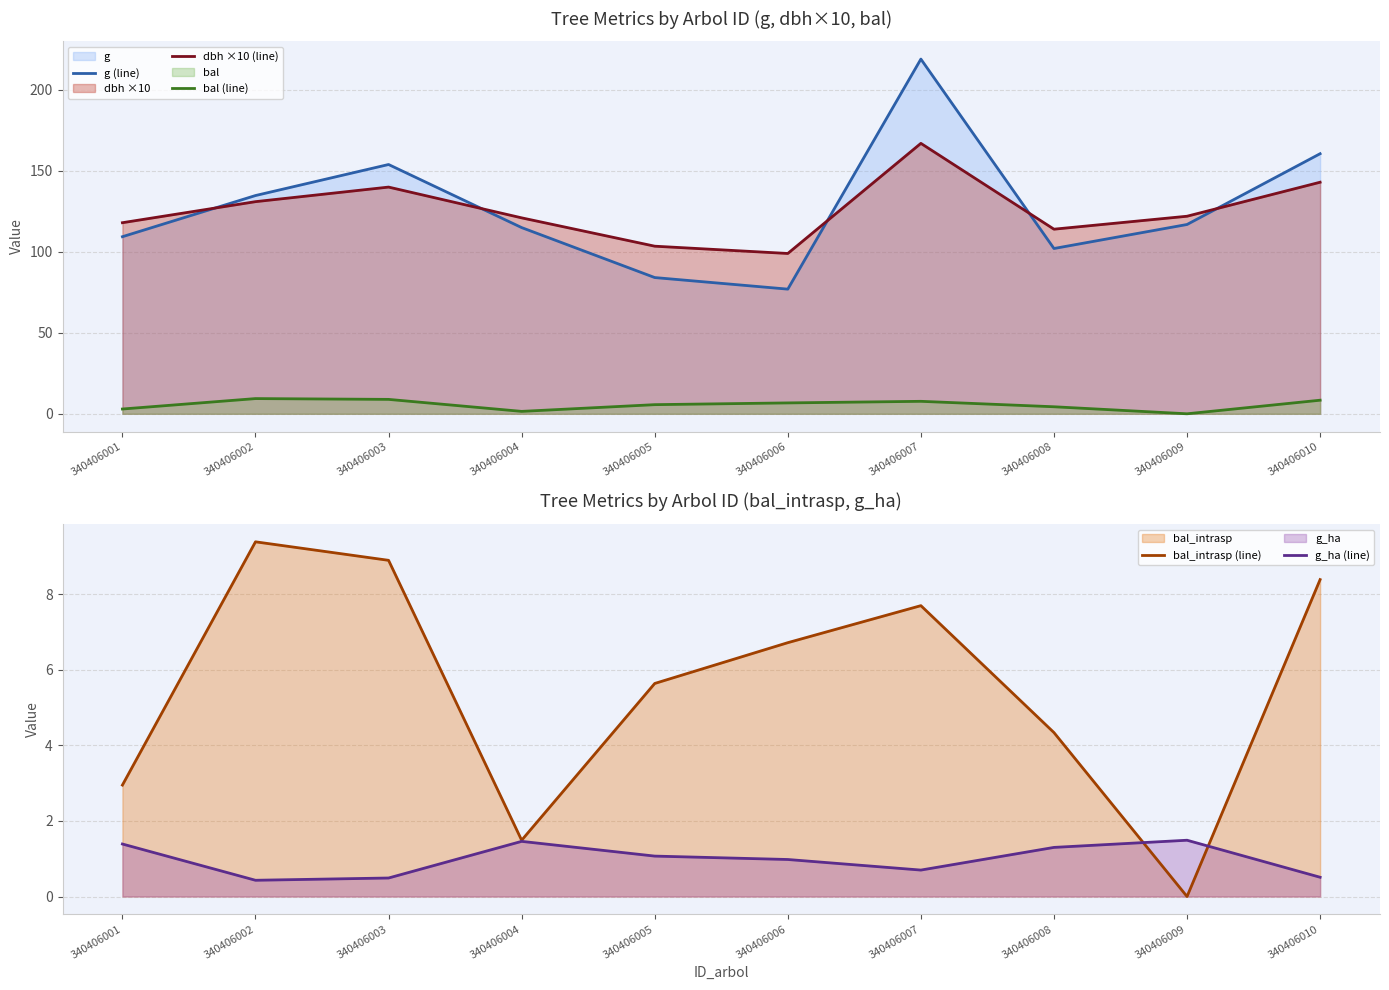

What is the difference between the highest and lowest values at 340406006?

98.0